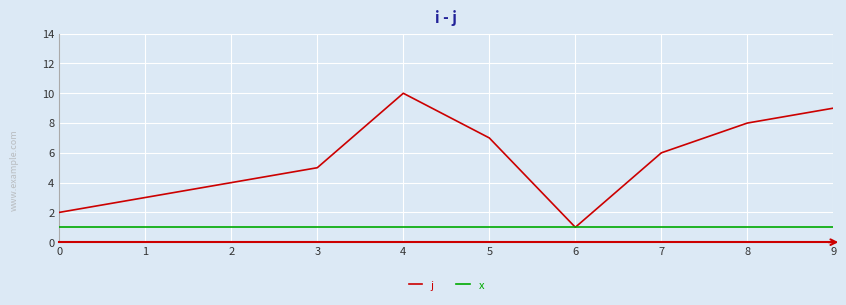

At which category is the sum across all series the highest?

4